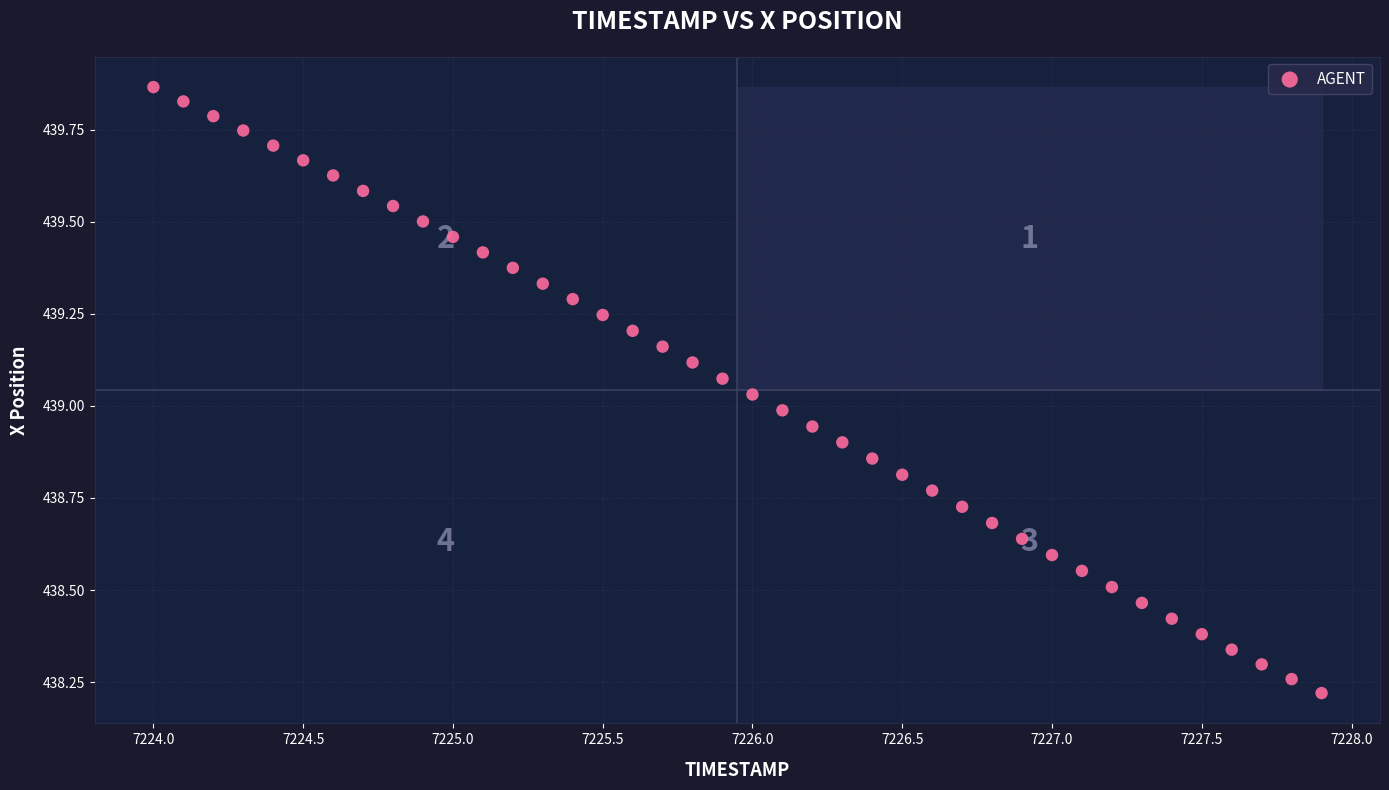

What is the range of Y values (max minus min)?

1.6